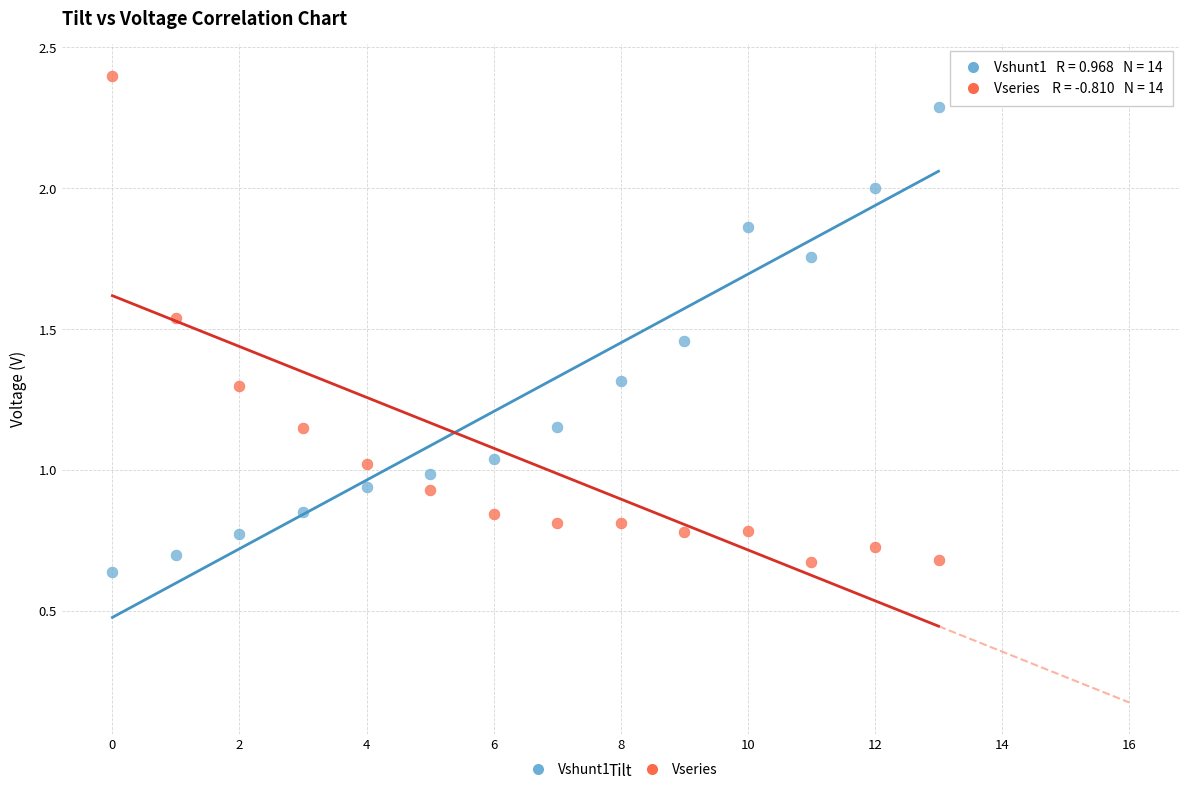

Which series reaches the maximum Y coordinate?

Vseries